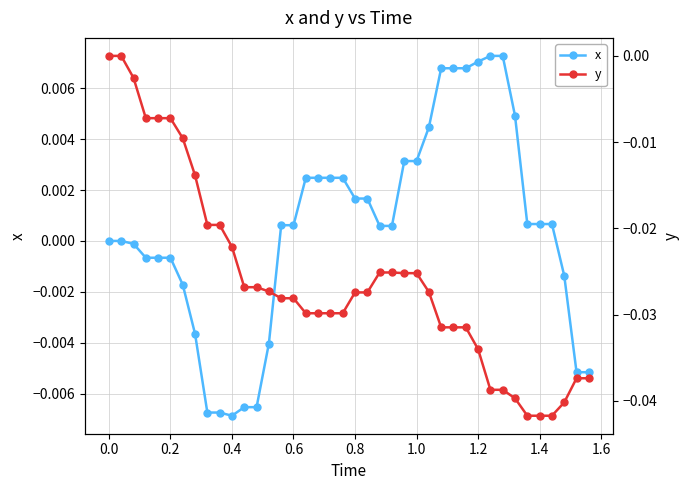

How many values in the x series are below 0?

15